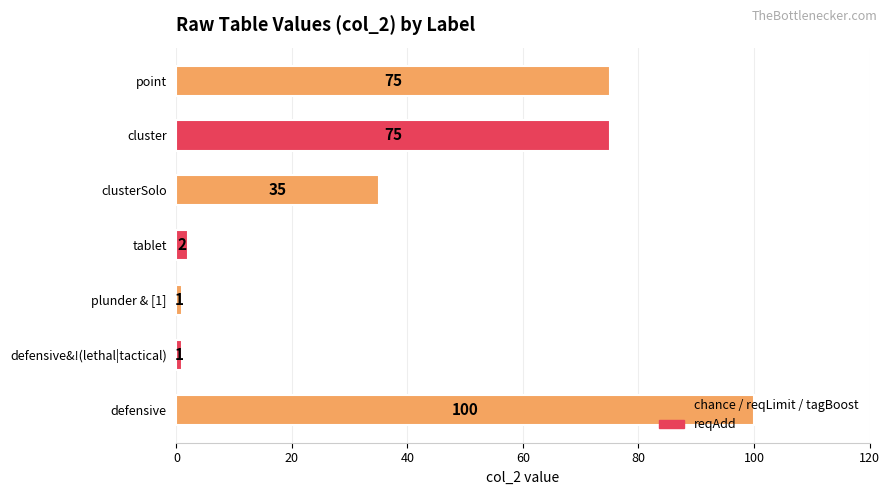

Approximately how many times larger is the value at tablet compared to plunder & [1]?

2.0